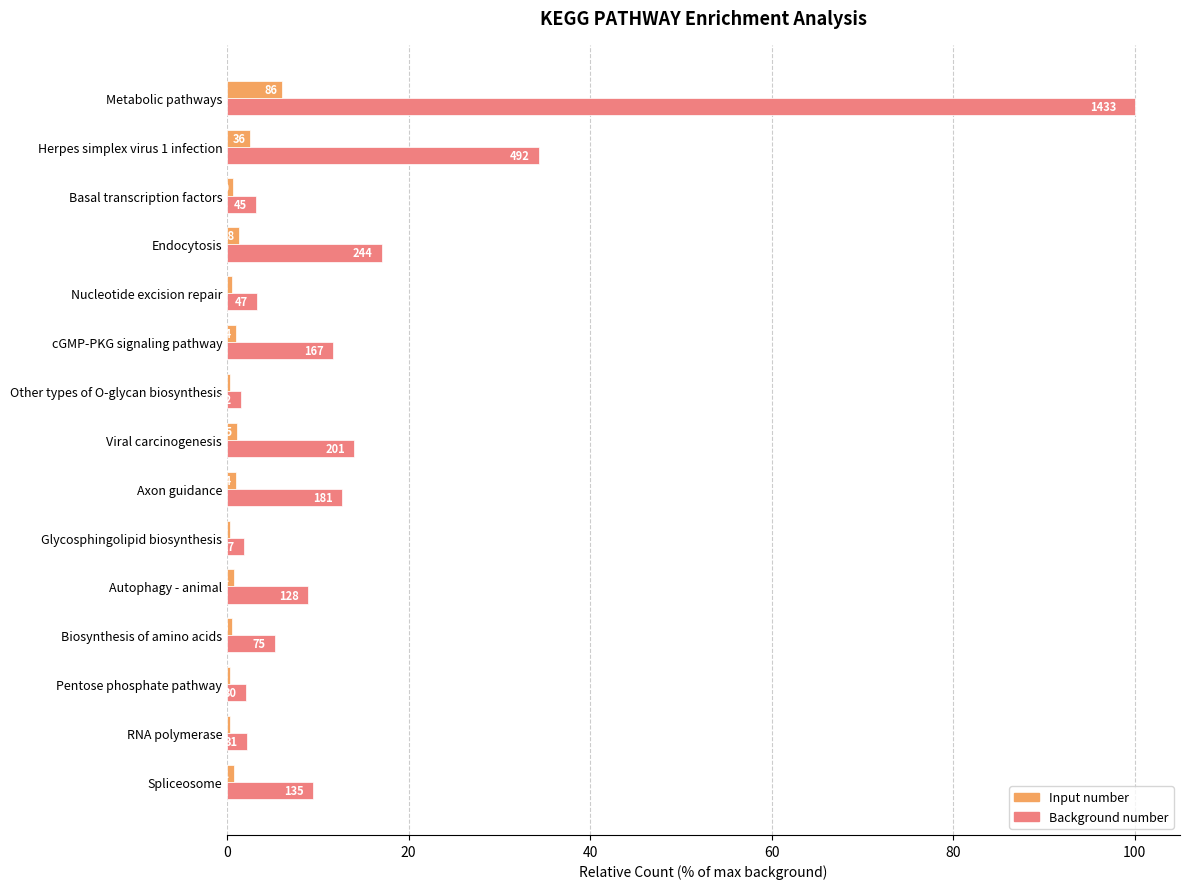

What are all the series names shown in the legend?

Input number, Background number